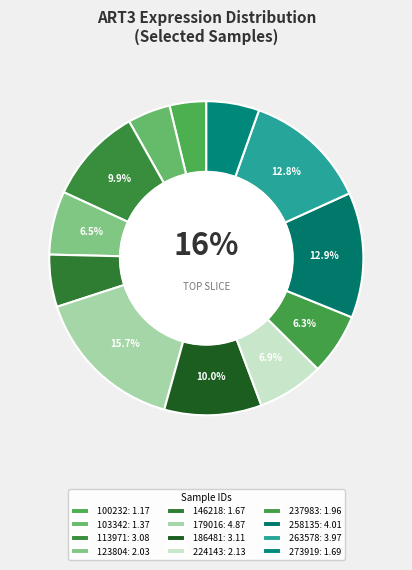

What is the change in value from 146218 to 263578?

+2.3